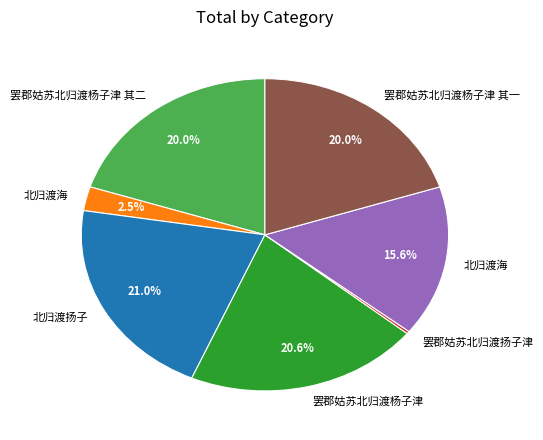

Is there a majority slice in this chart?

No